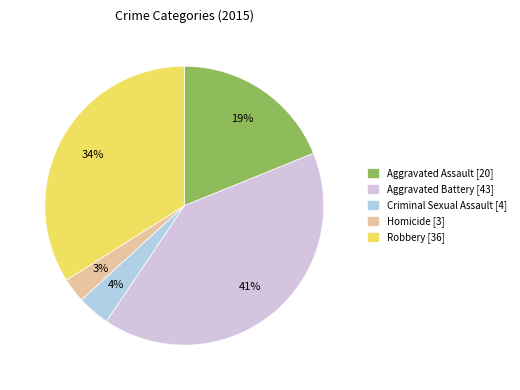

True or false: Aggravated Assault accounts for 19% of the total.

True